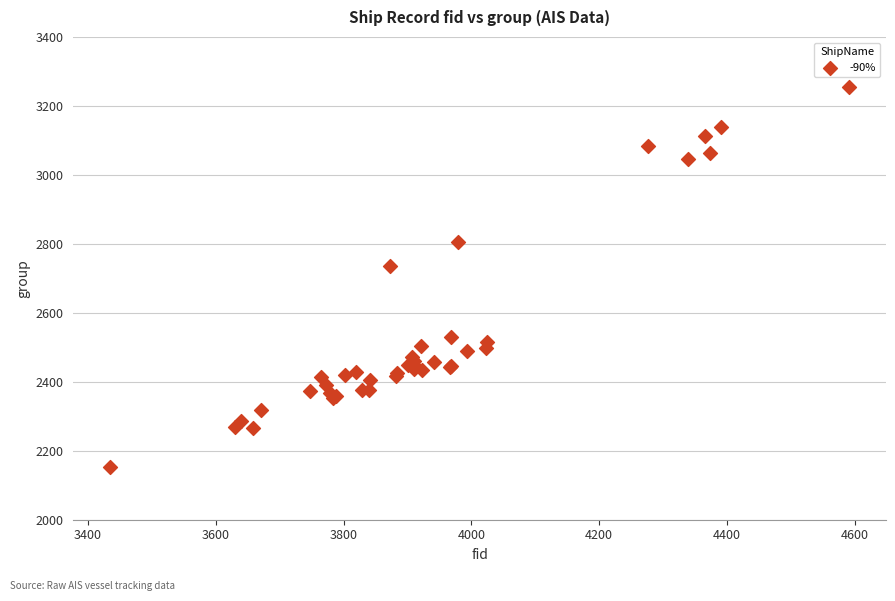

What Y value in the scatter plot is closest to 2704?

2737